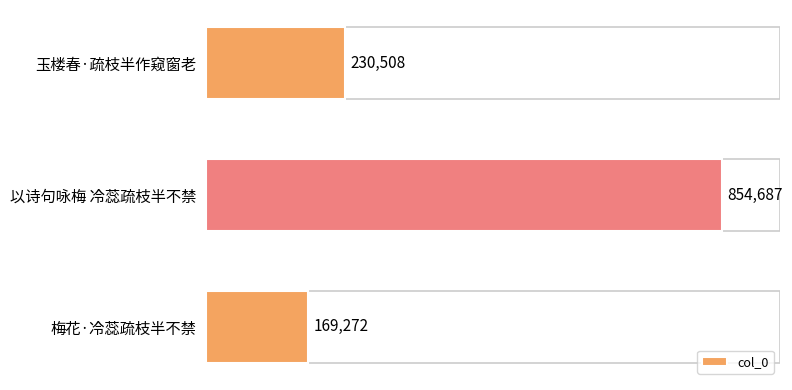

What is the change in value from 以诗句咏梅 冷蕊疏枝半不禁 to 梅花·冷蕊疏枝半不禁?

-685415